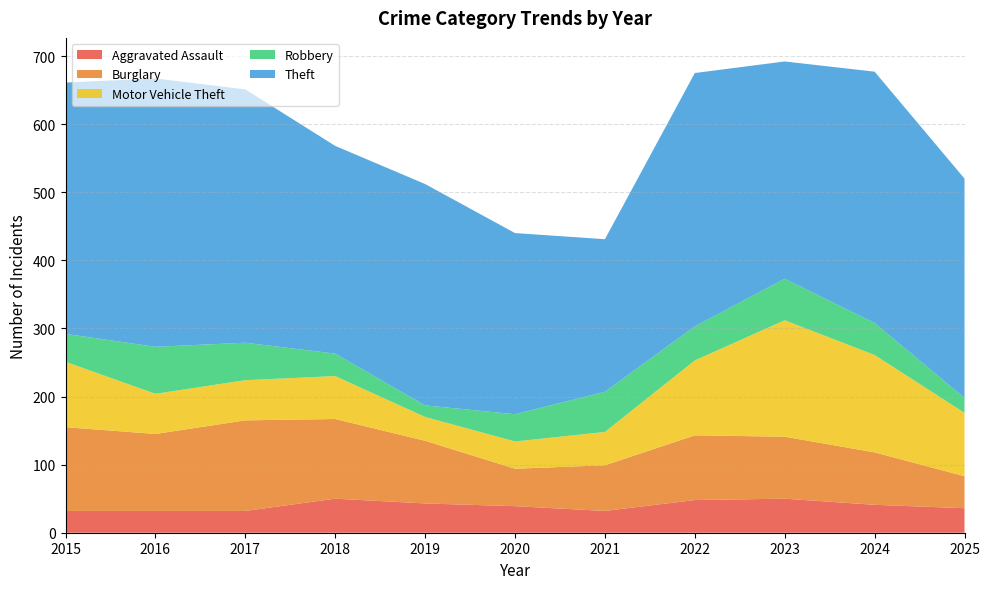

Reading left to right, list all the values displayed in this chart.

Aggravated Assault: 2015=32	2016=32	2017=32	2018=50	2019=43	2020=39	2021=32	2022=48	2023=50	2024=41	2025=36
Burglary: 2015=123	2016=113	2017=133	2018=117	2019=92	2020=55	2021=67	2022=95	2023=91	2024=77	2025=47
Motor Vehicle Theft: 2015=96	2016=59	2017=59	2018=63	2019=35	2020=40	2021=49	2022=110	2023=171	2024=143	2025=93
Robbery: 2015=41	2016=69	2017=55	2018=33	2019=17	2020=40	2021=59	2022=50	2023=61	2024=47	2025=22
Theft: 2015=369	2016=394	2017=372	2018=305	2019=325	2020=266	2021=224	2022=372	2023=319	2024=369	2025=322